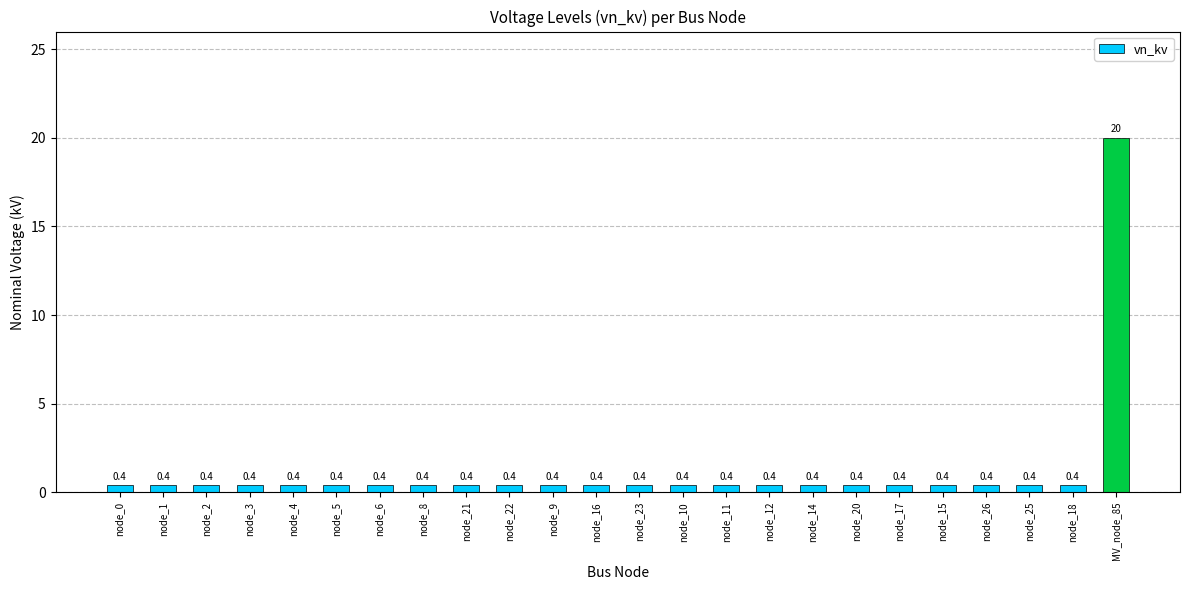

Is it true that the value at node_10 is 0.4?

True